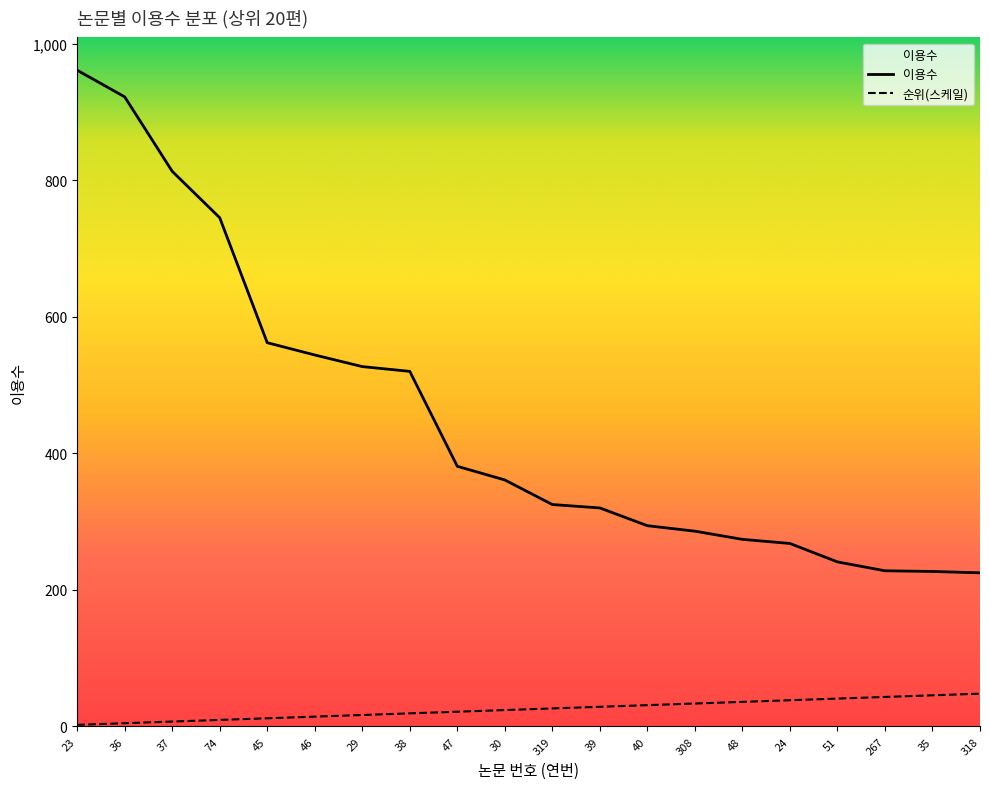

At 318, list the series in order from largest to smallest.

이용수, 순위(스케일)